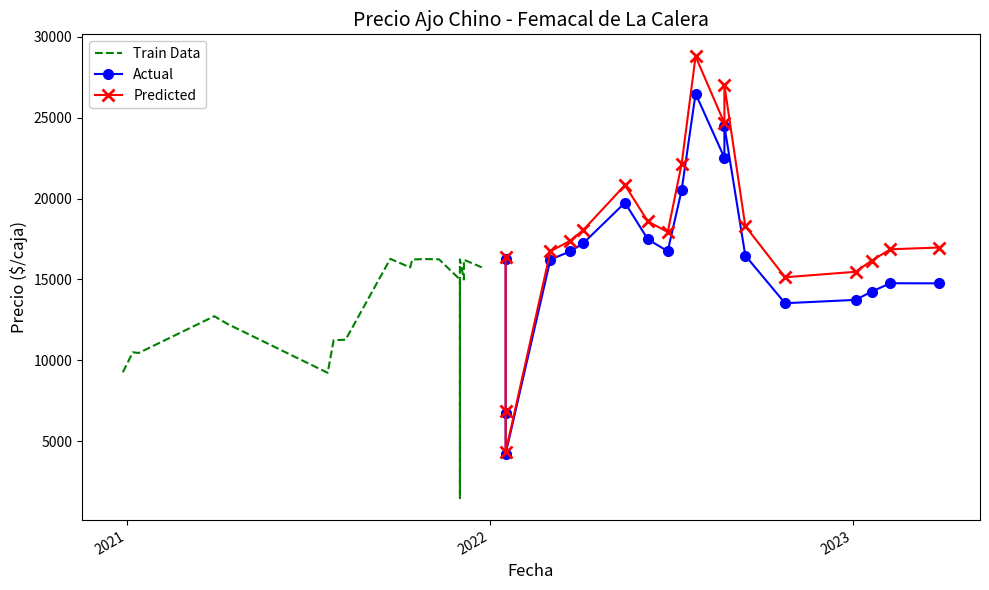

Which has a higher value, 8 or 11?

8